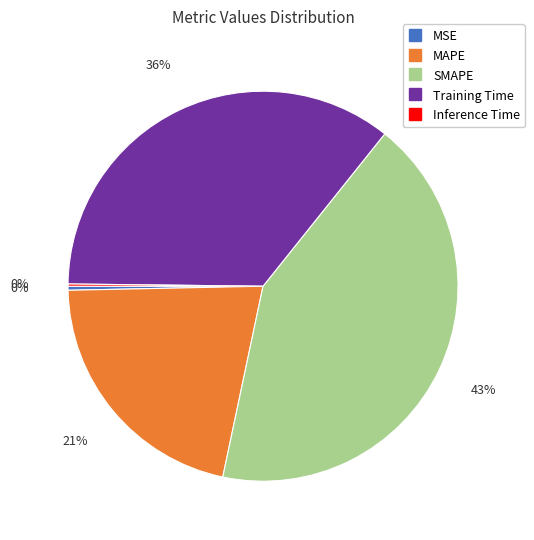

Do Training Time and SMAPE together represent more than half of the pie?

Yes